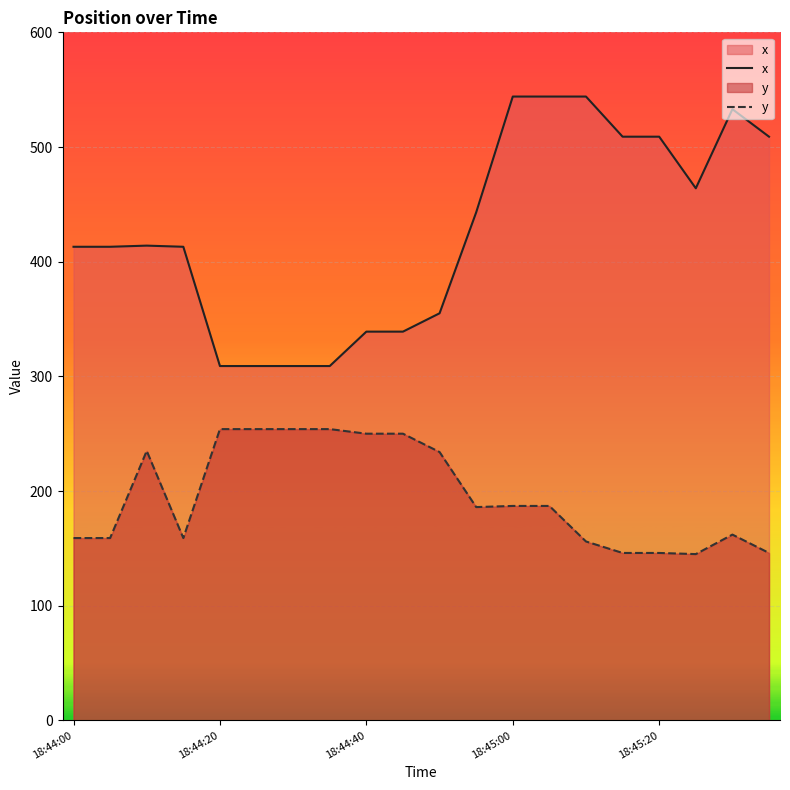

What is the minimum value for y?

145